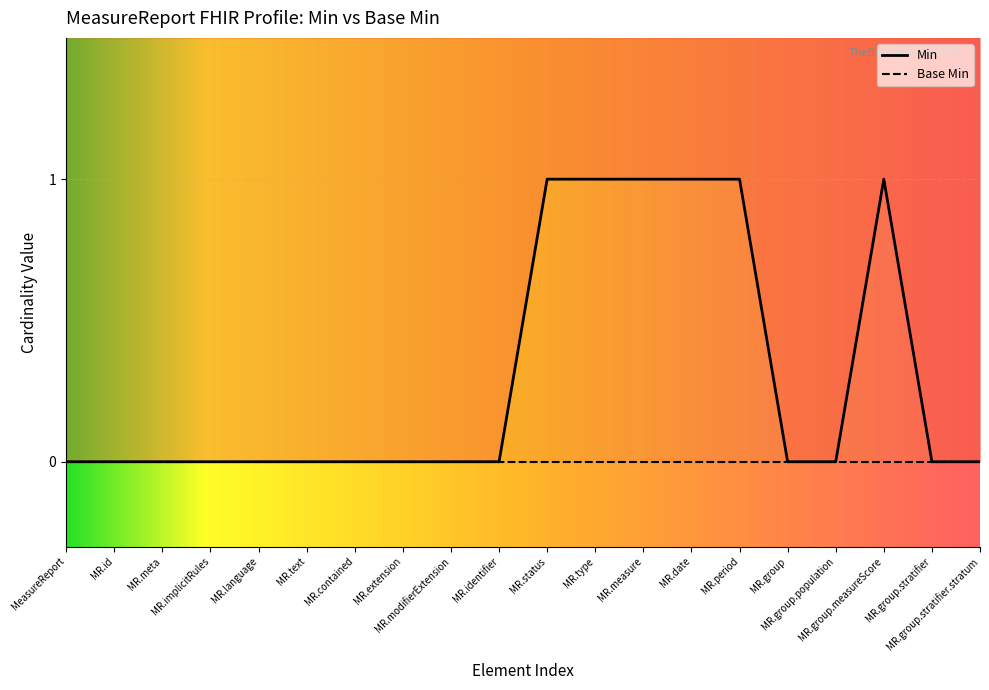

Which has a higher value, MR.group.population or MR.period?

MR.period